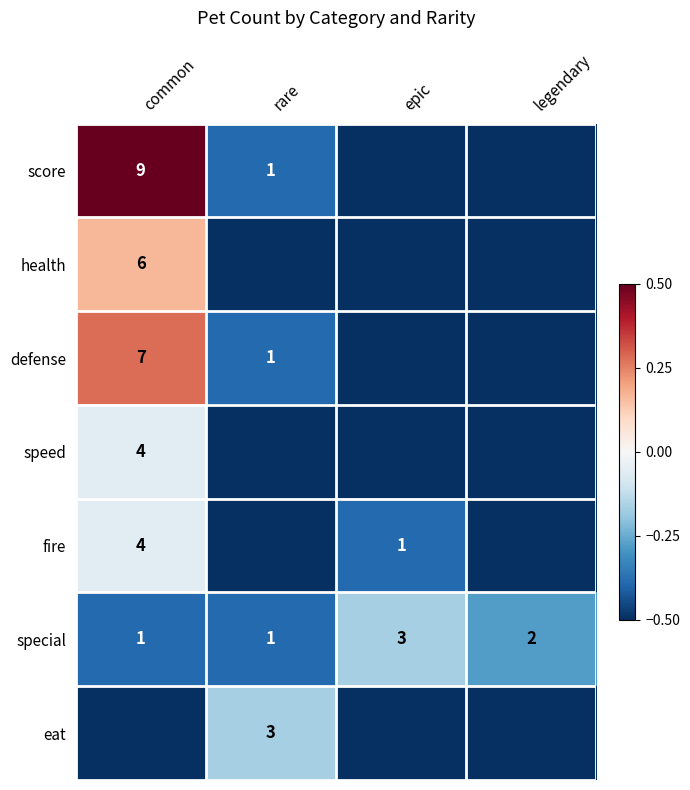

True or false: special has a value of 0.2 at rare.

False